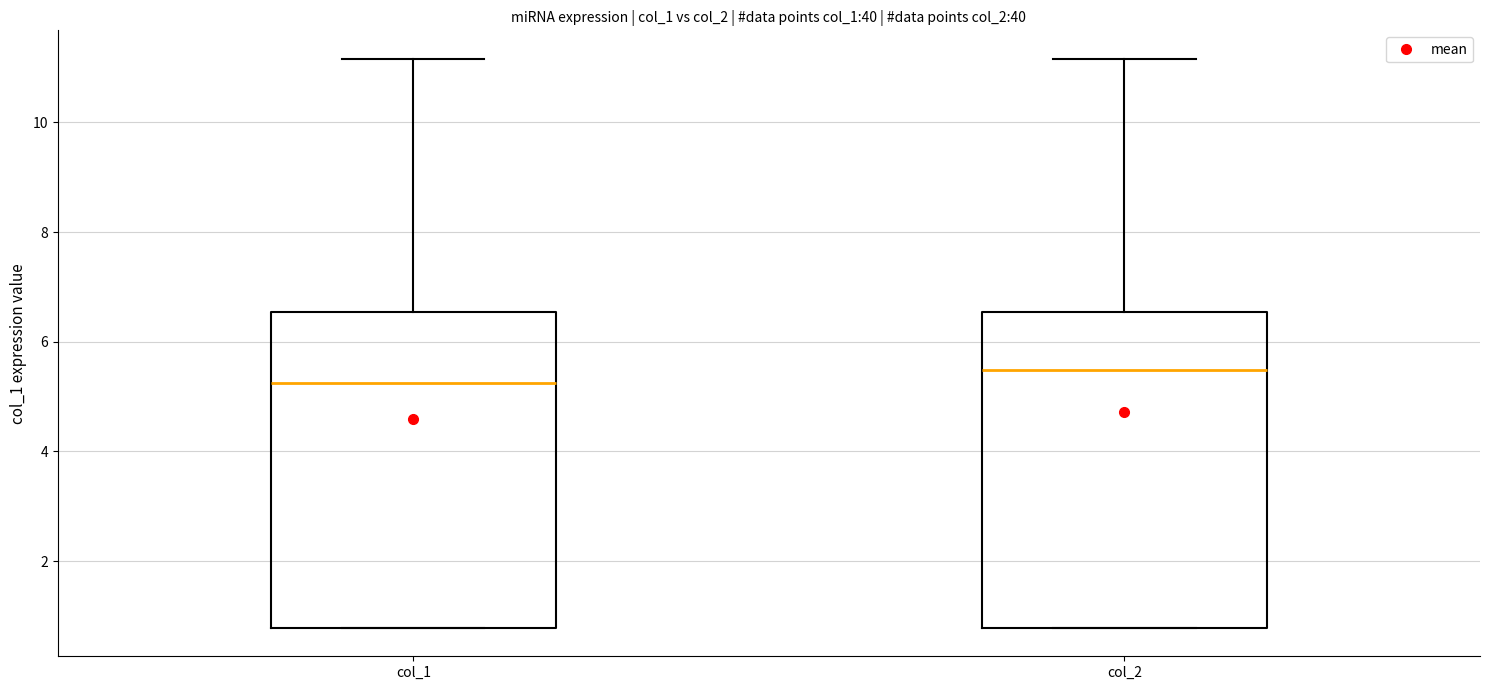

Which box has the lowest median line?

col_1